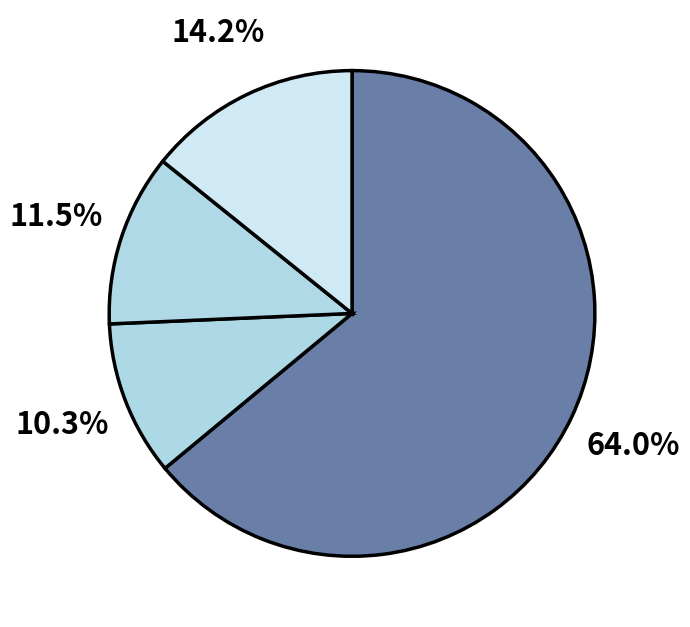

How many segments does this pie chart have?

4